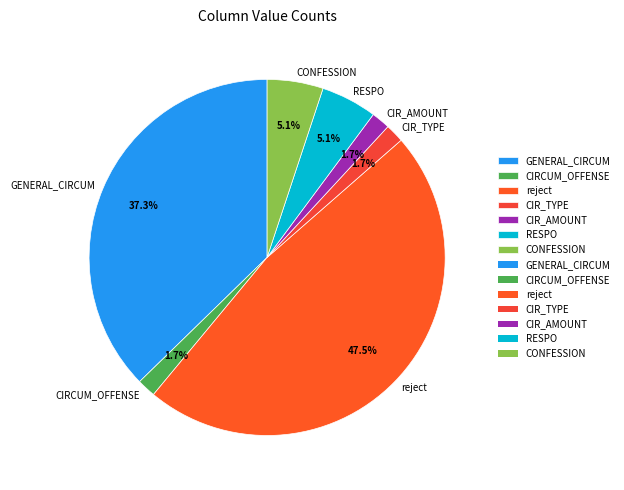

Which has a higher value, reject or CIRCUM_OFFENSE?

reject